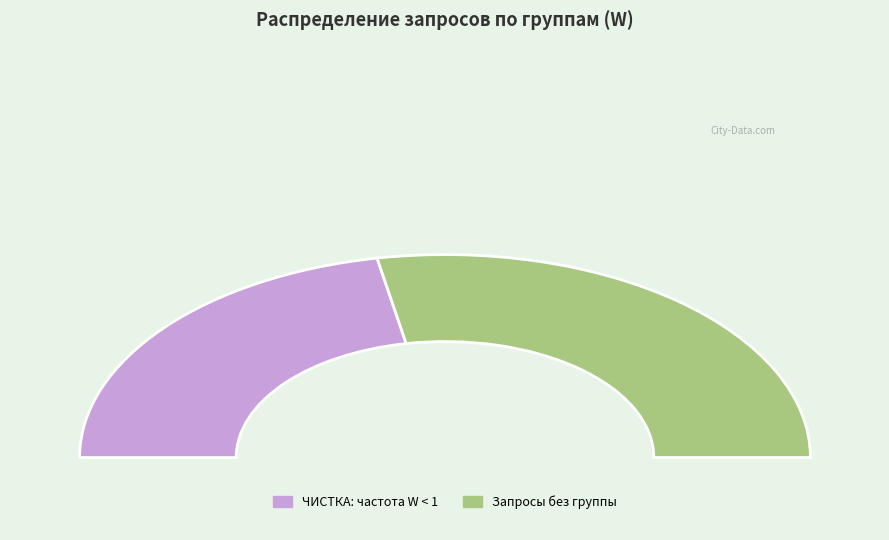

Combined, what portion of the pie is Группа 1 and ЧИСТКА: частота W < 1?

29.7%